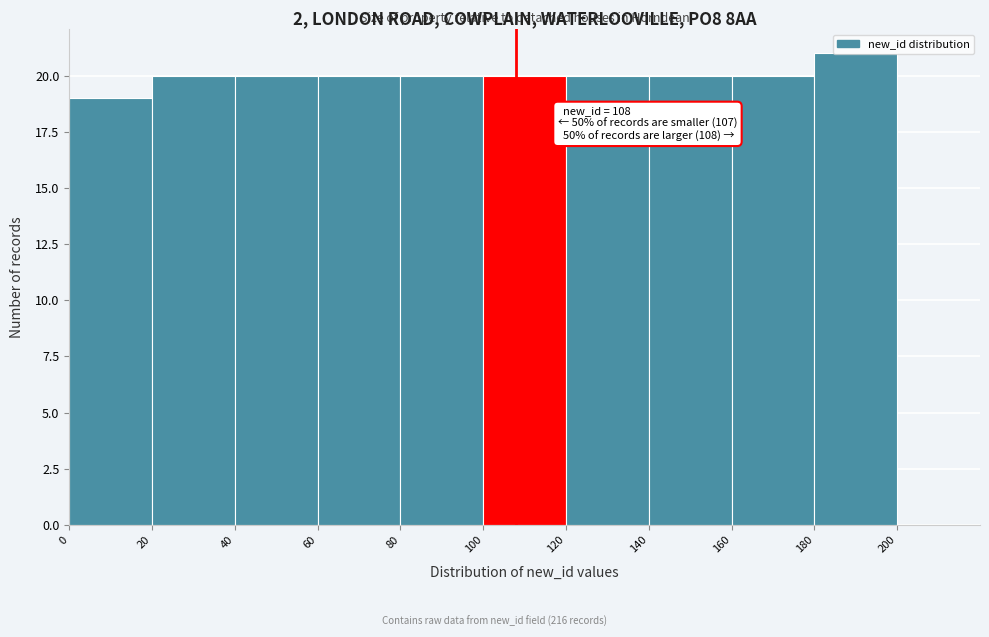

Over which range of the x-axis is the bar tallest?

180 to 200